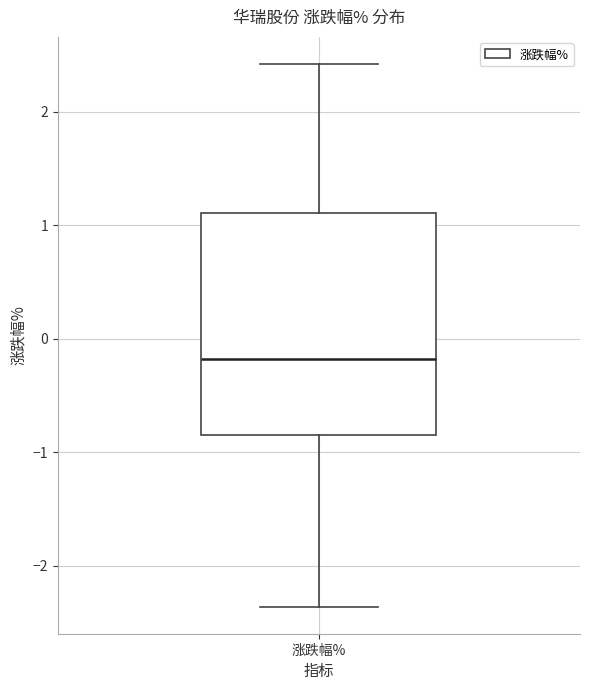

Transcribe this box plot: give where the median line is, the range the box spans, and where the two whiskers end, as read against the y-axis. The values are not printed on the chart, so give them approximately, as read against the axis.

median -0.2, box -0.8 to 1.1, whiskers -2.4 to 2.4